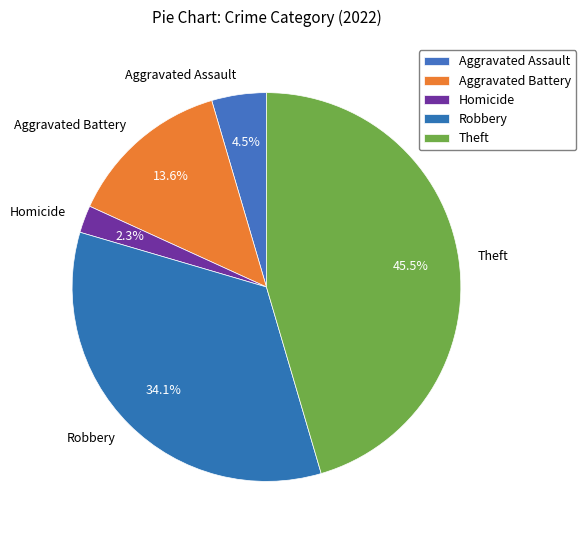

How many segments does this pie chart have?

5